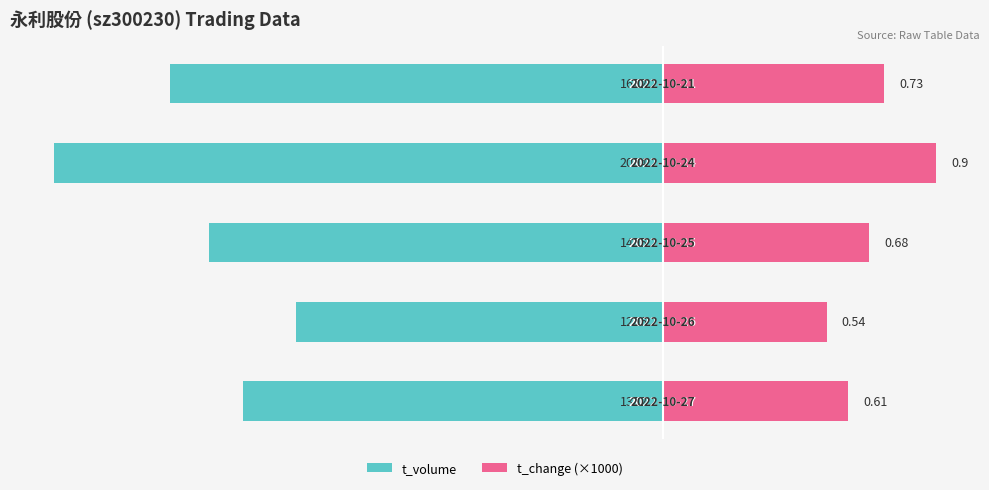

Which series has the largest range (max minus min)?

t_volume